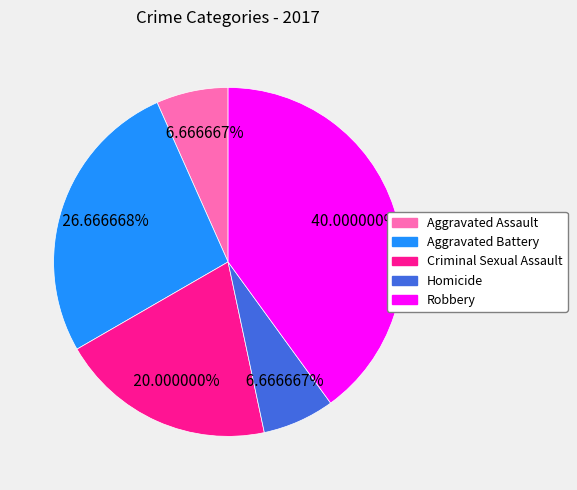

Do Aggravated Battery and Aggravated Assault together represent more than half of the pie?

No